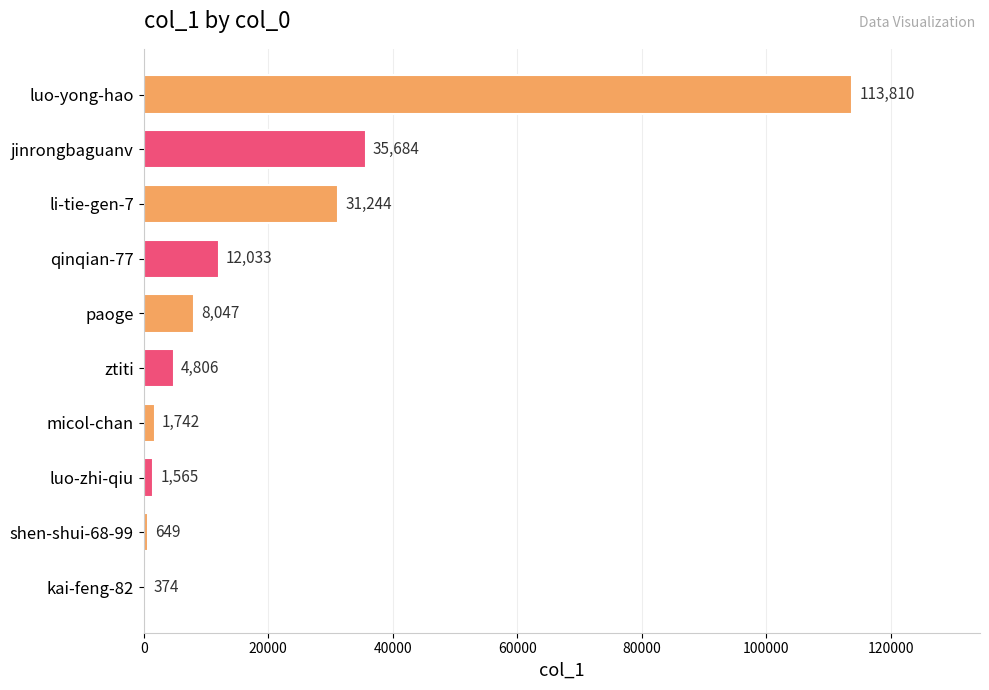

What is the sum of all values?

209954